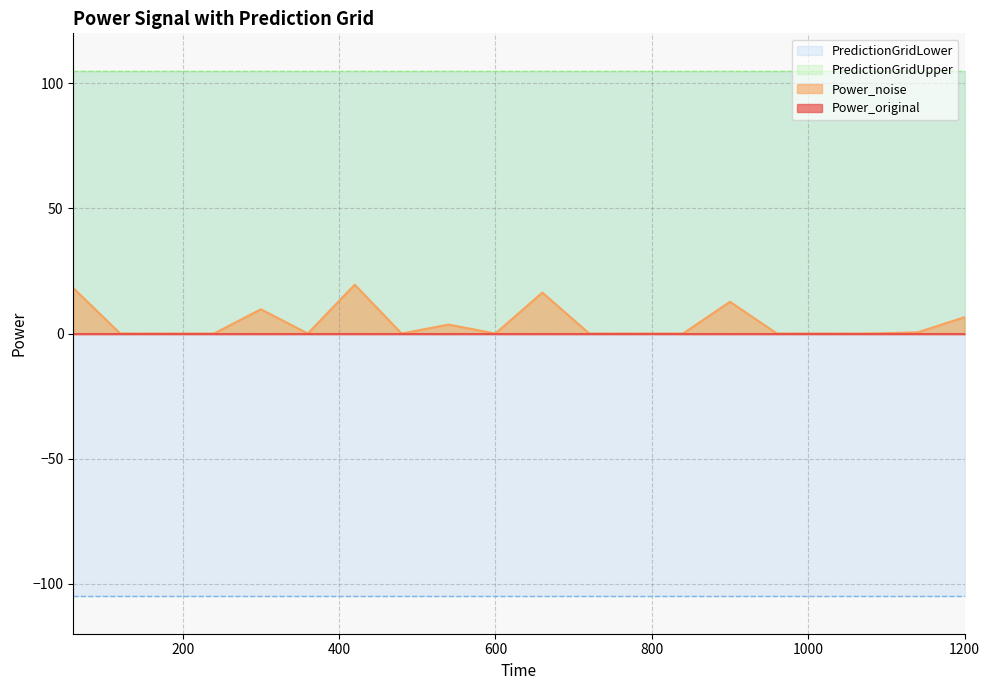

What is the value of the PredictionGridLower point at the 4th from the left?

-105.0